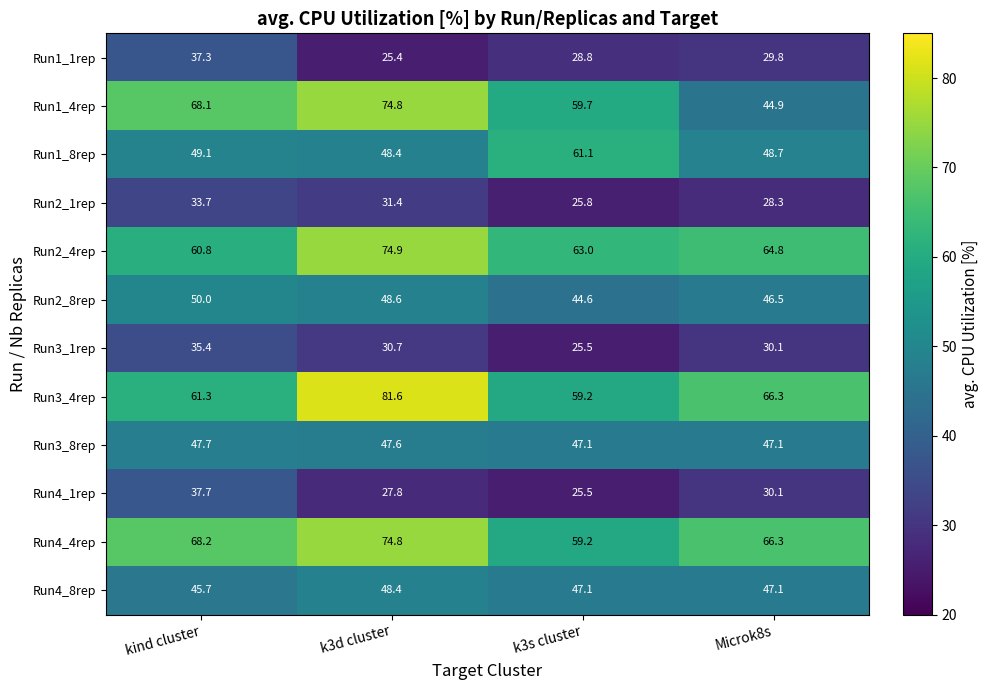

What is the greatest value displayed?

81.6